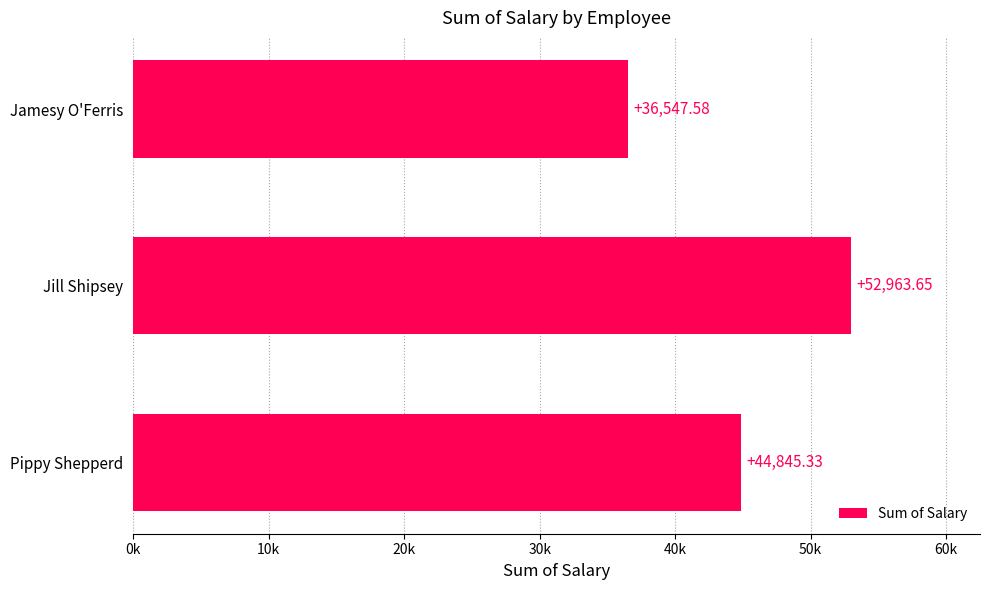

Rank the categories by value from lowest to highest.

Jamesy O'Ferris, Pippy Shepperd, Jill Shipsey